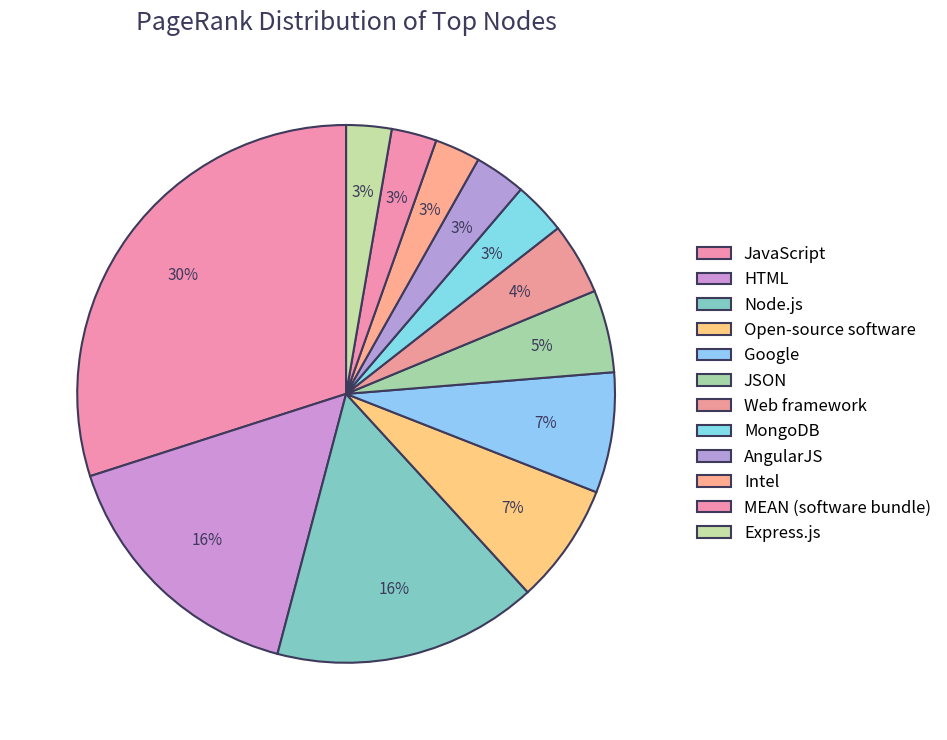

What percentage is the HTML slice, to the nearest percent?

16%